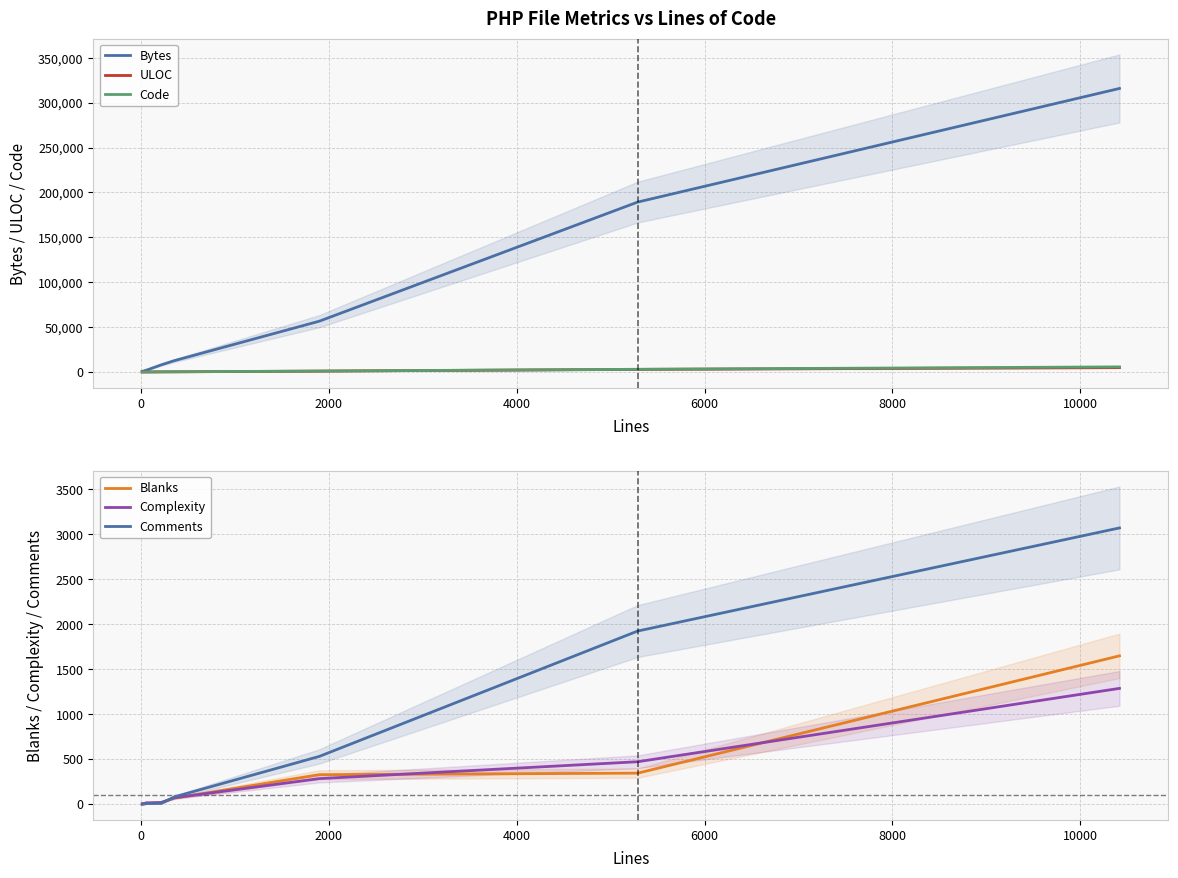

What are all the series names shown in the legend?

Bytes, ULOC, Code, Blanks, Complexity, Comments